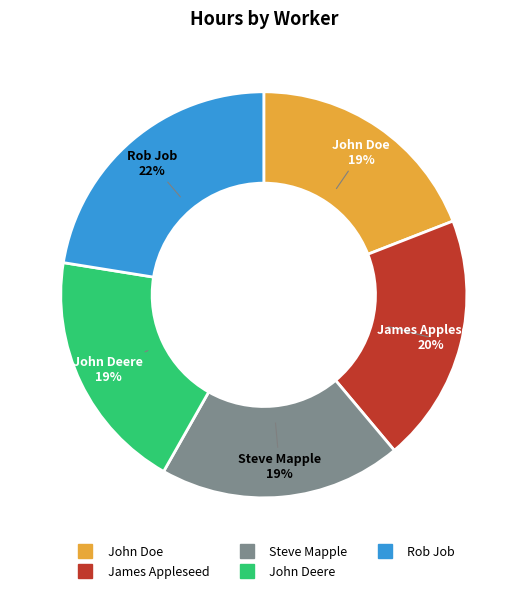

Which slice is the largest?

Rob Job